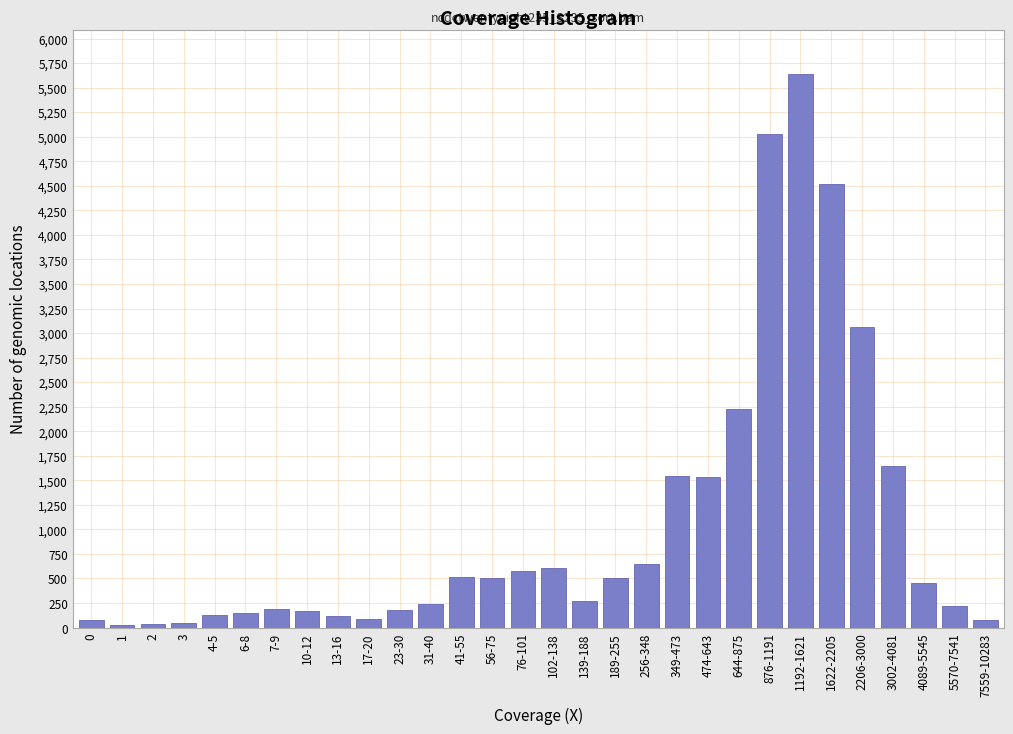

What is the average value?

1034